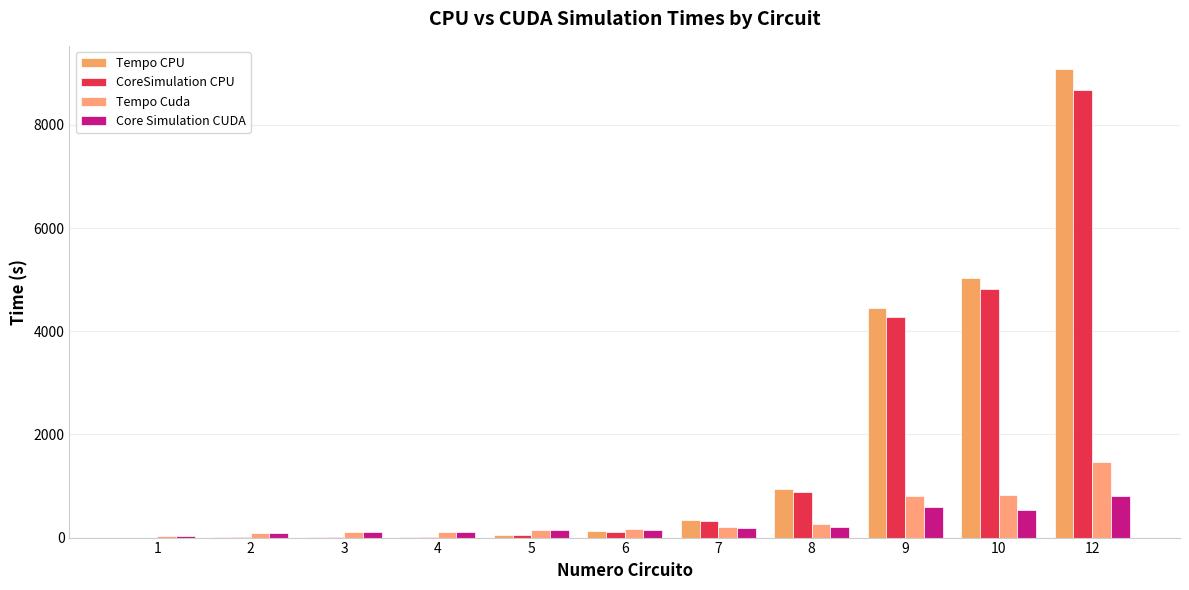

Which series has the largest total across all categories?

Tempo CPU